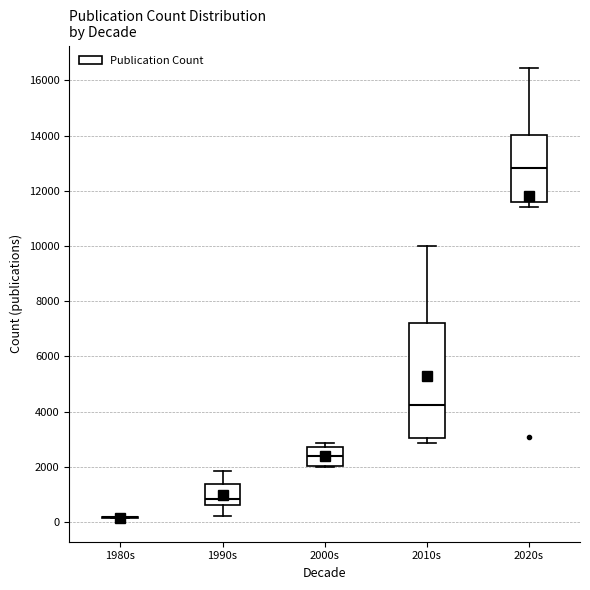

Where does the upper whisker of the box for 1990s end on the y-axis? The values are not printed on the chart, so give them approximately, as read against the axis.

1800